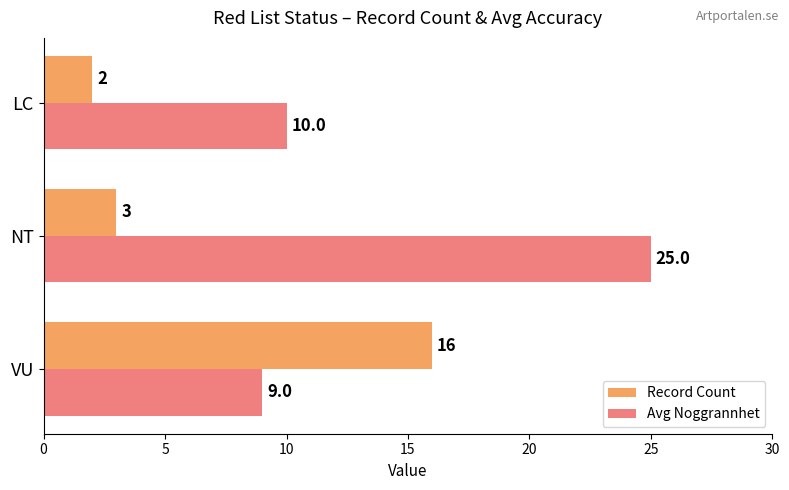

At NT, list the series in order from largest to smallest.

Avg Noggrannhet, Record Count